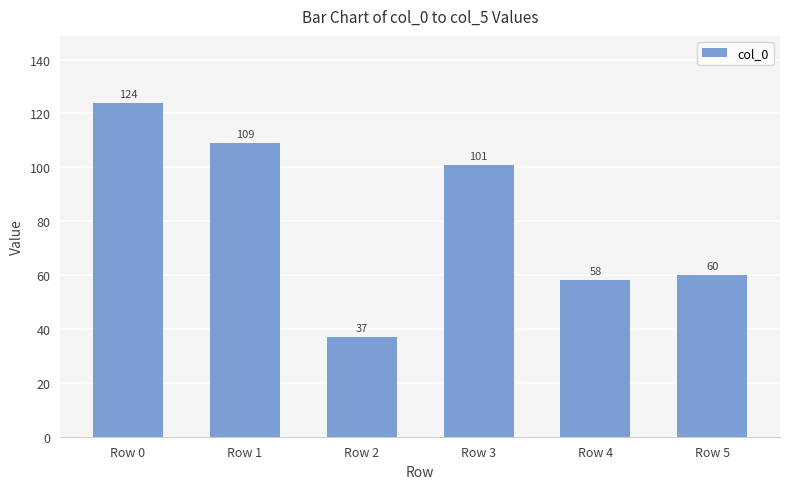

What value does the data have at Row 4?

58